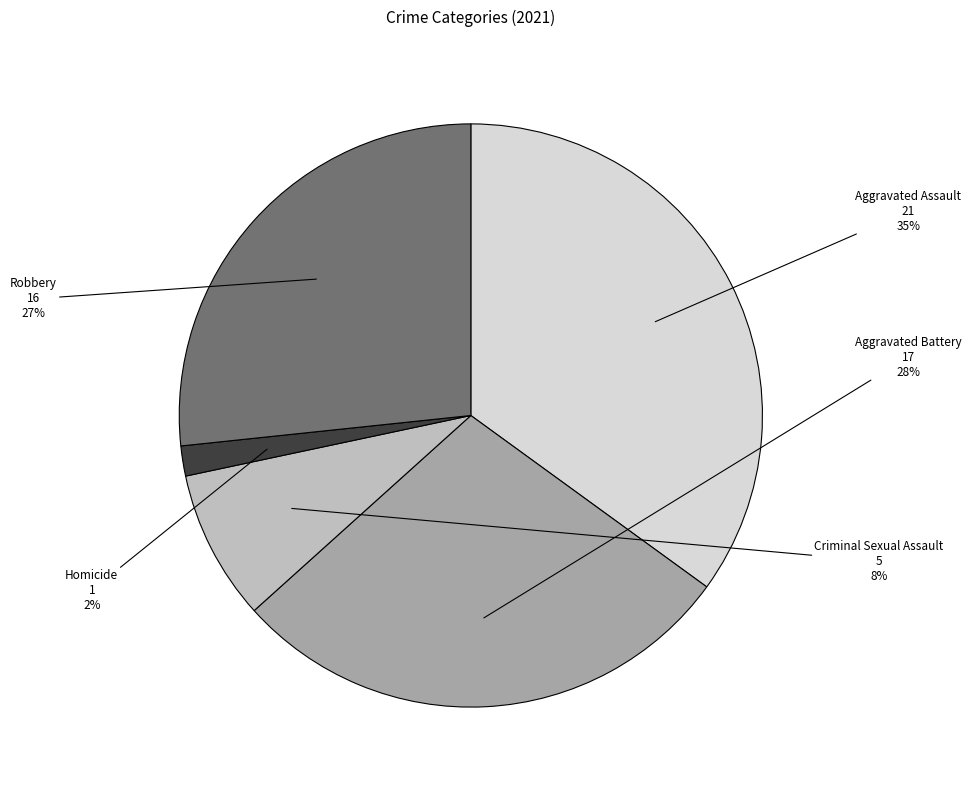

Is it true that Homicide is 2% of the pie?

True